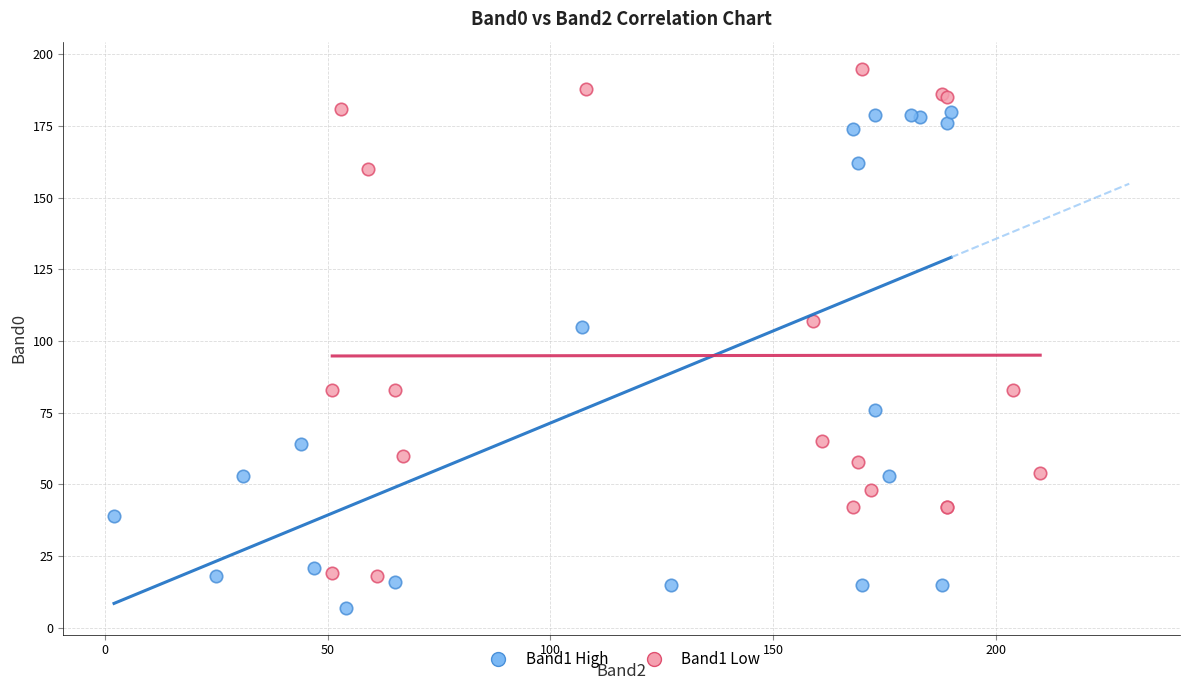

What are all the series names shown in the legend?

Band1 High, Band1 Low